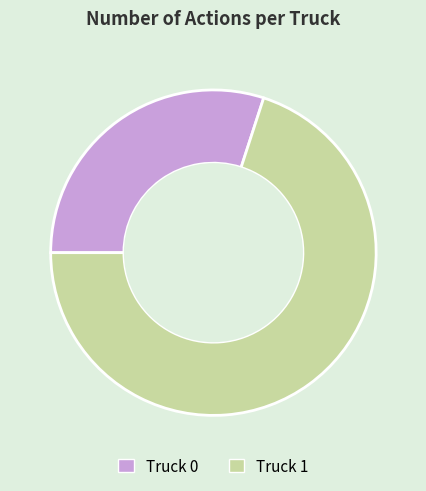

Between Truck 1 and Truck 0, which is larger?

Truck 1